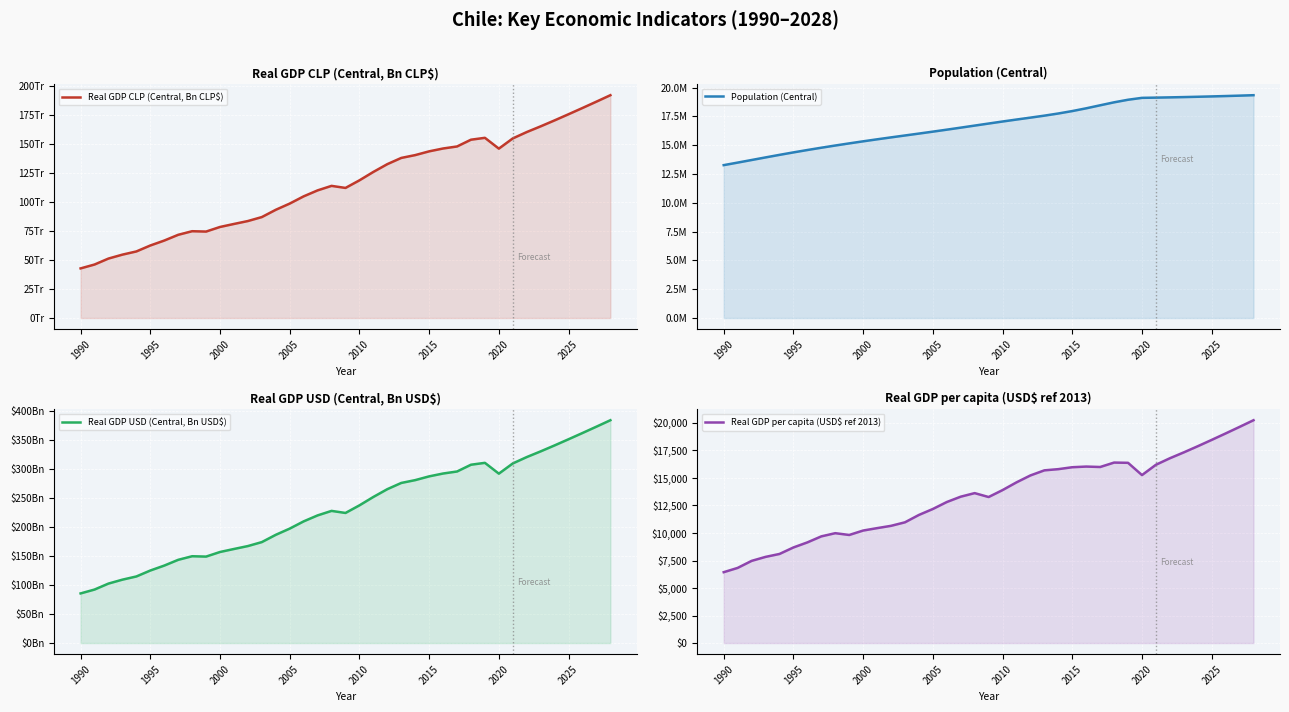

The Population (Central) series shows 4903585.5 at 1990. True or false?

False